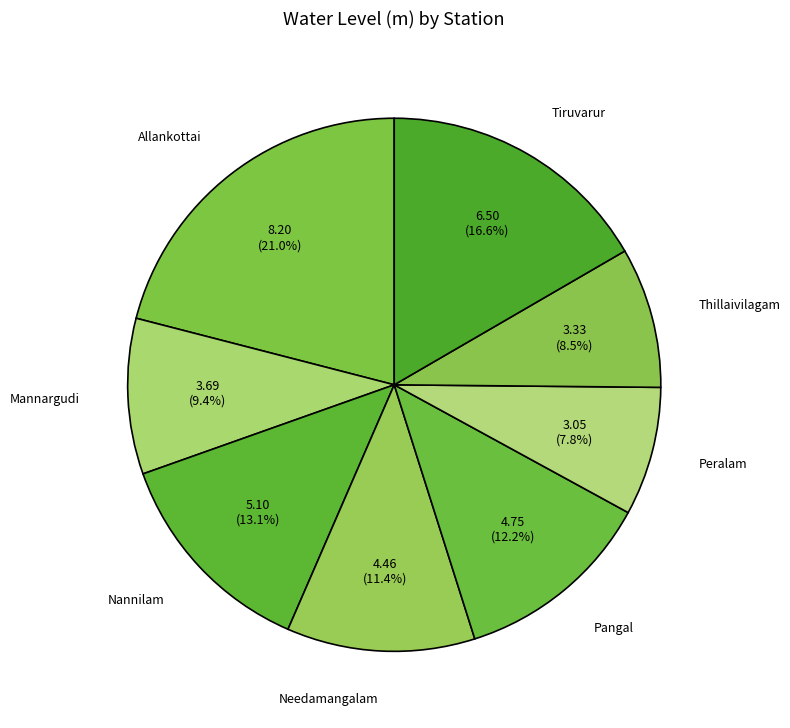

Rank the categories by value from lowest to highest.

Peralam, Thillaivilagam, Mannargudi, Needamangalam, Pangal, Nannilam, Tiruvarur, Allankottai